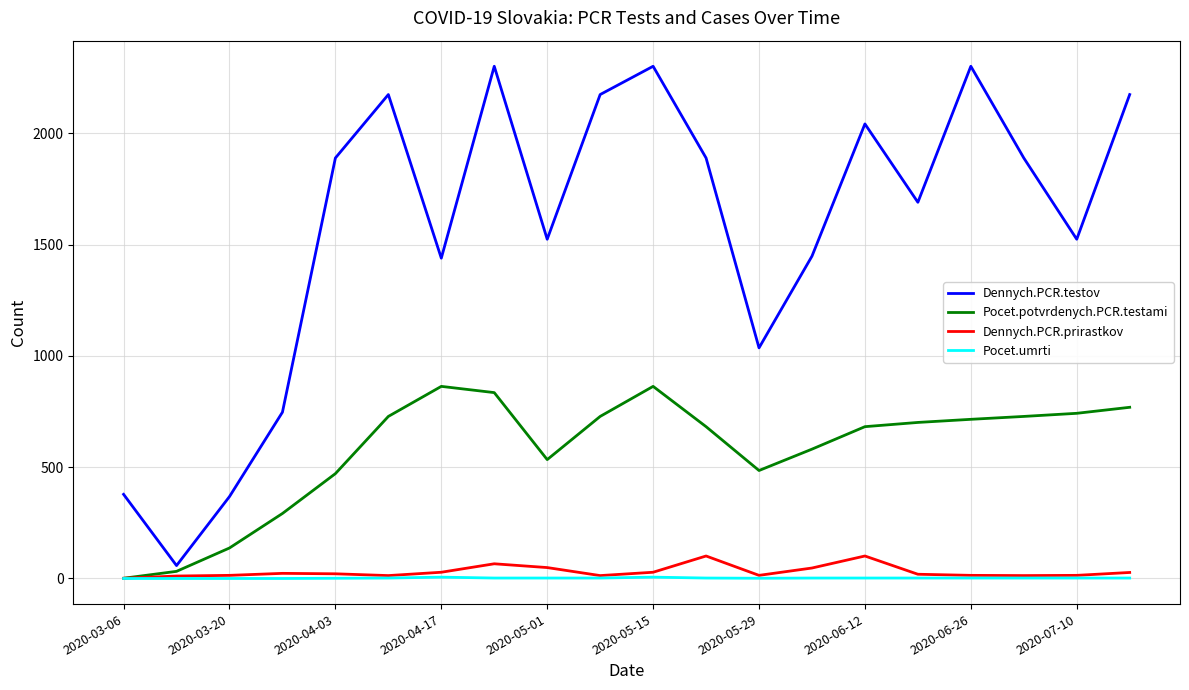

Which series has the largest total across all categories?

Dennych.PCR.testov